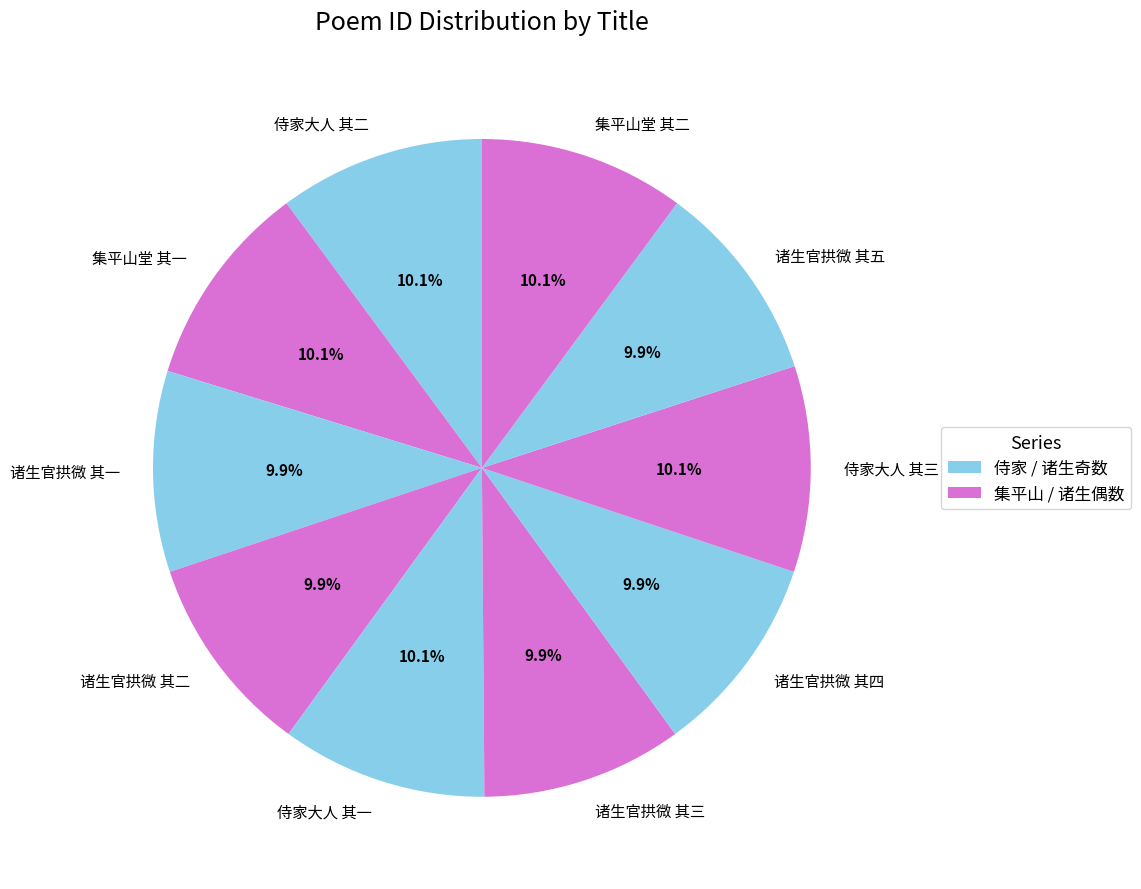

Do 诸生官拱微 其四 and 诸生官拱微 其一 together represent more than half of the pie?

No